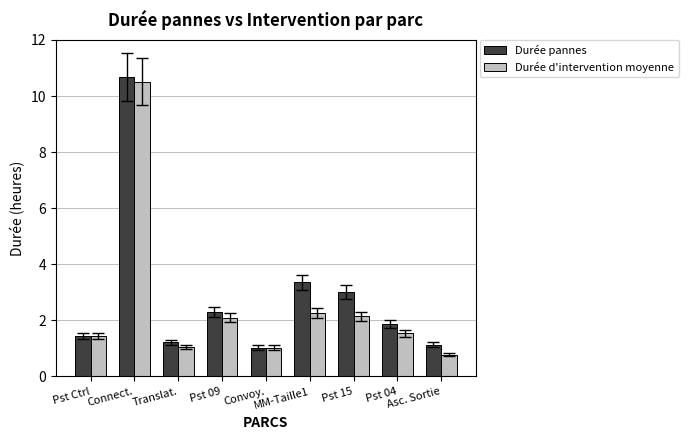

What is the value of the Durée pannes bar at the 2nd from the left?

10.7